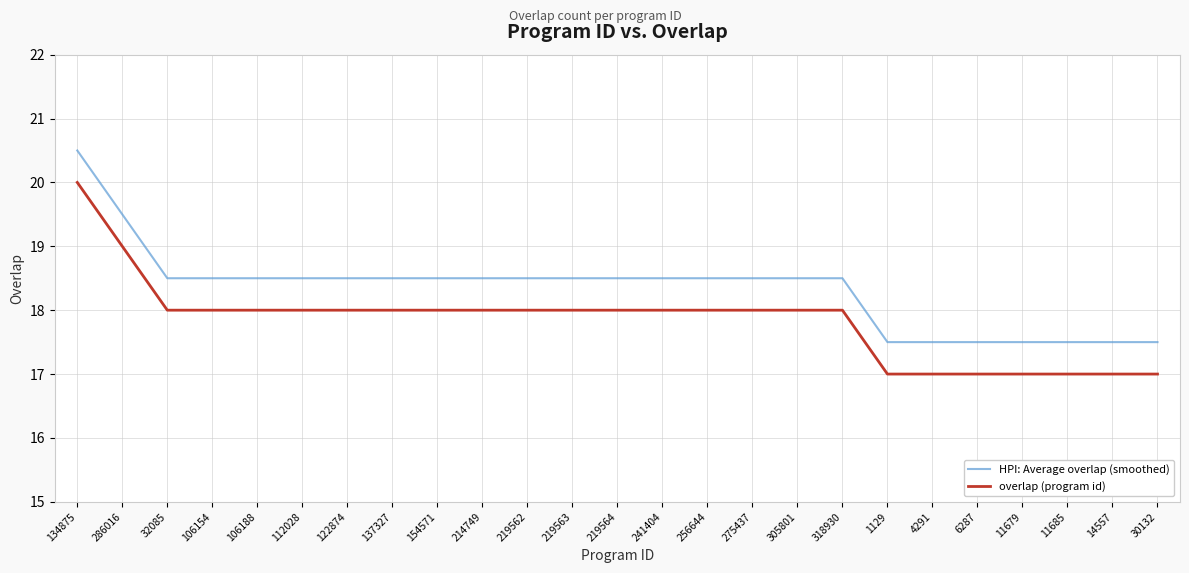

True or false: overlap (program id) and HPI: Average overlap (smoothed) intersect in this chart.

False